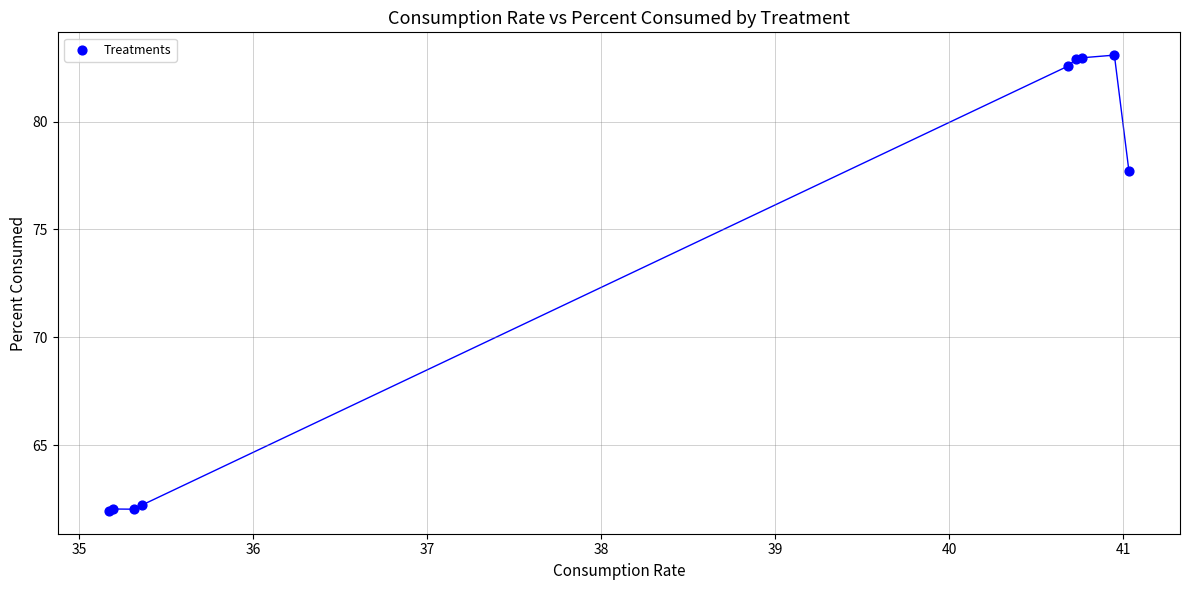

What Y value in the scatter plot is closest to 72?

77.7